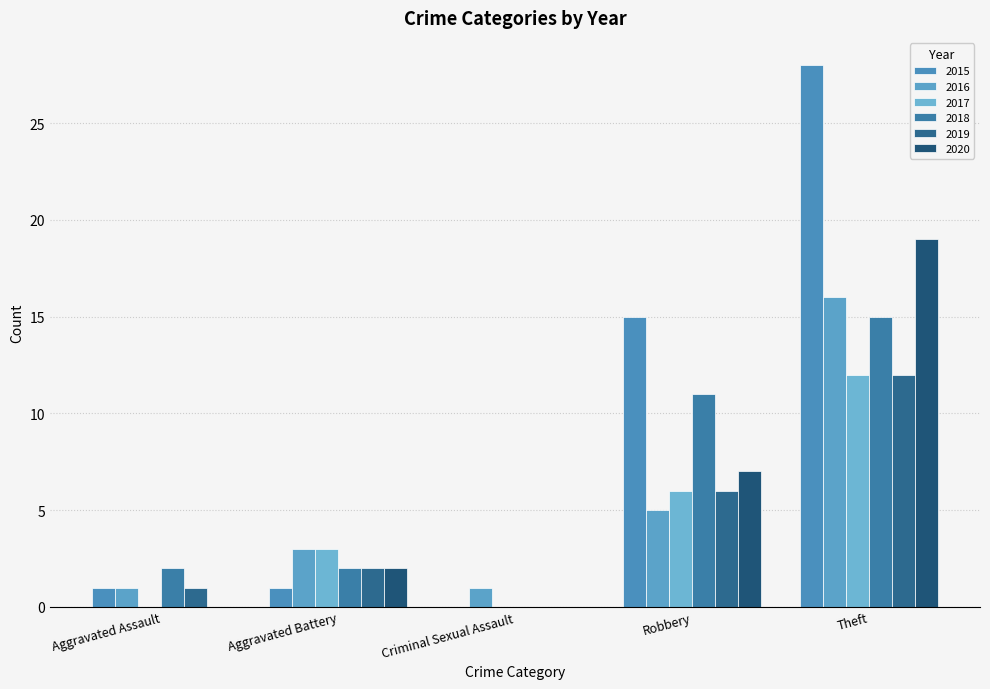

What is the total value across all series at Robbery?

50